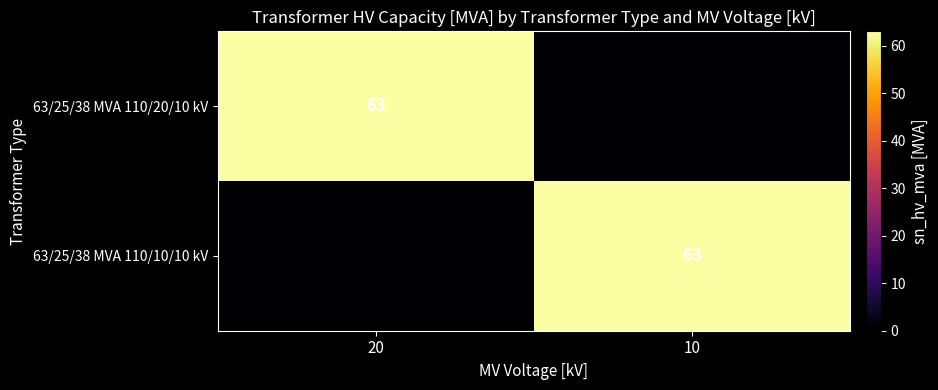

Is it true that 63/25/38 MVA 110/20/10 kV equals 63 at 20?

True